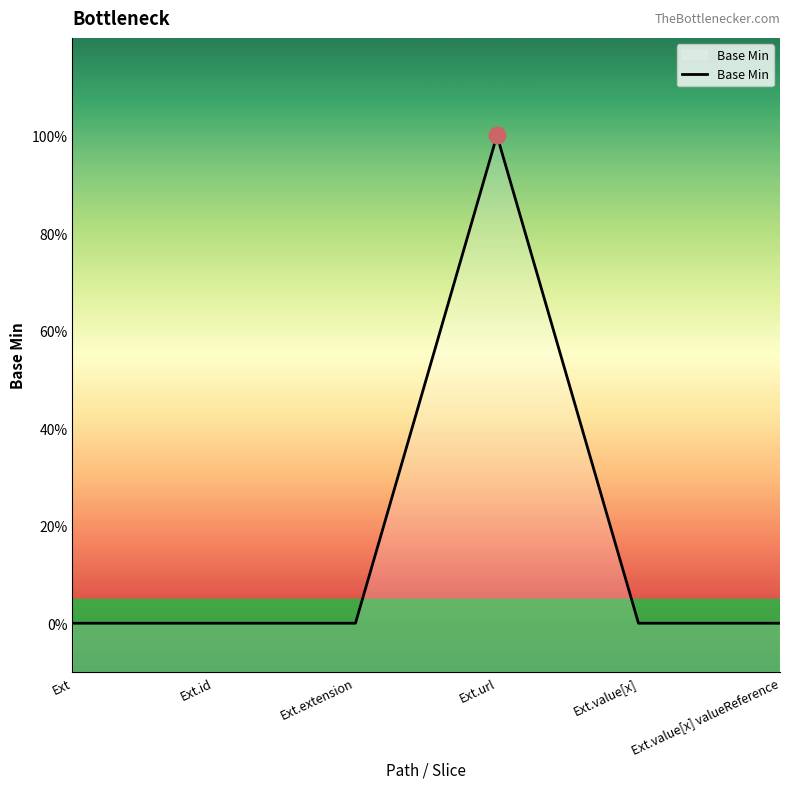

The chart shows a value of 0 at Ext. True or false?

True